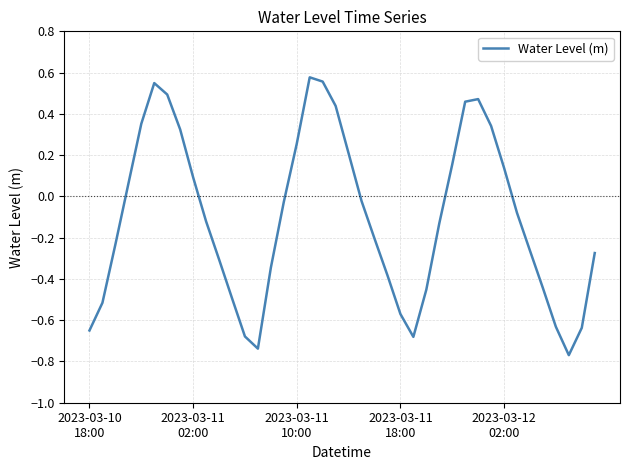

What is the difference between the maximum and minimum values?

1.3